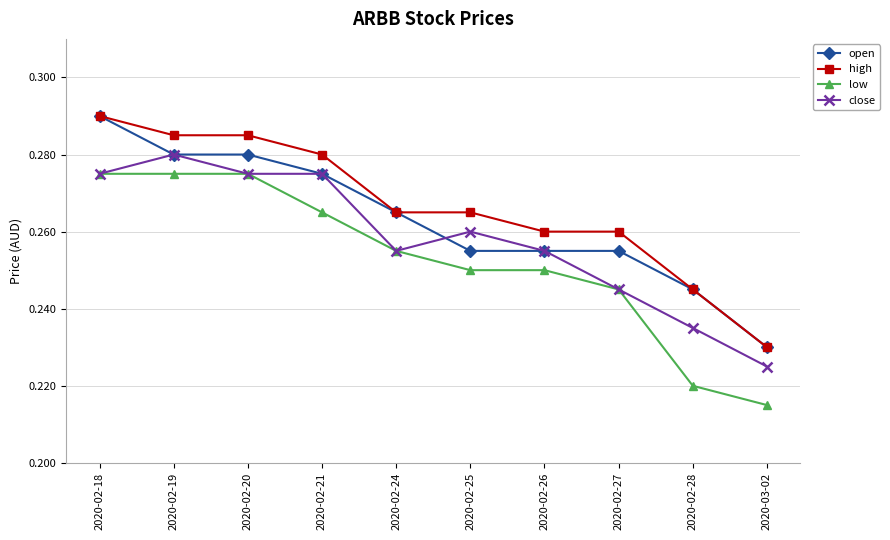

What is the label of the 5th point from the right?

2020-02-25